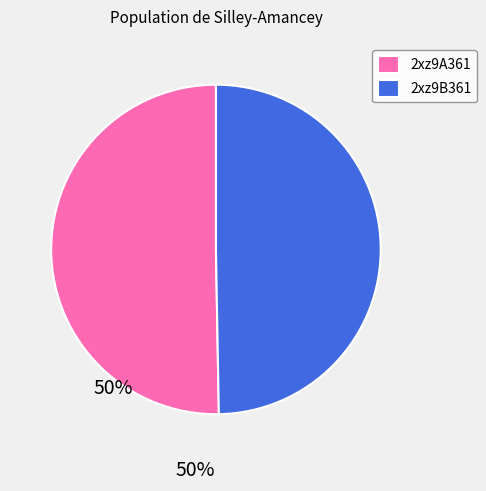

What is the largest slice in the pie chart?

2xz9A361